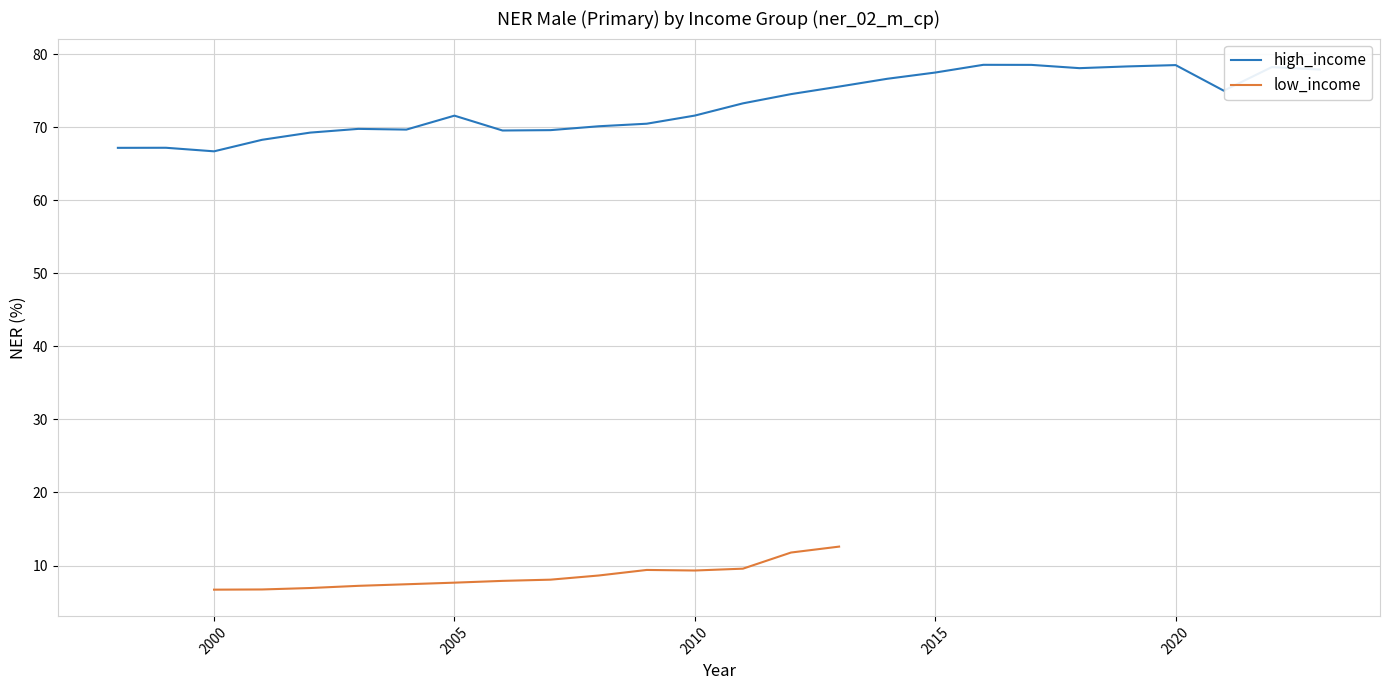

What is the value of the 1st point from the left?

67.2